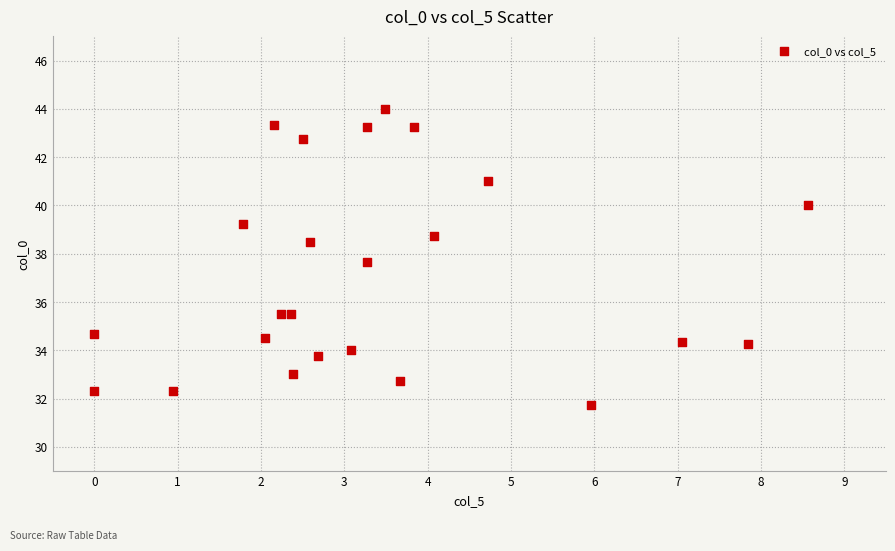

What Y value in the scatter plot is closest to 37?

37.7